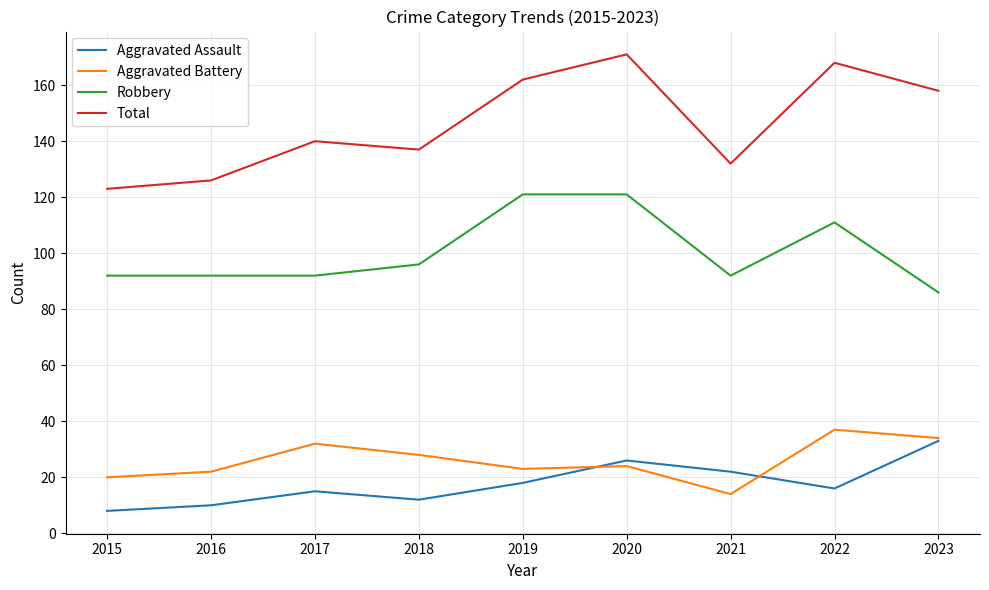

What is the total value across all series at 2022?

332